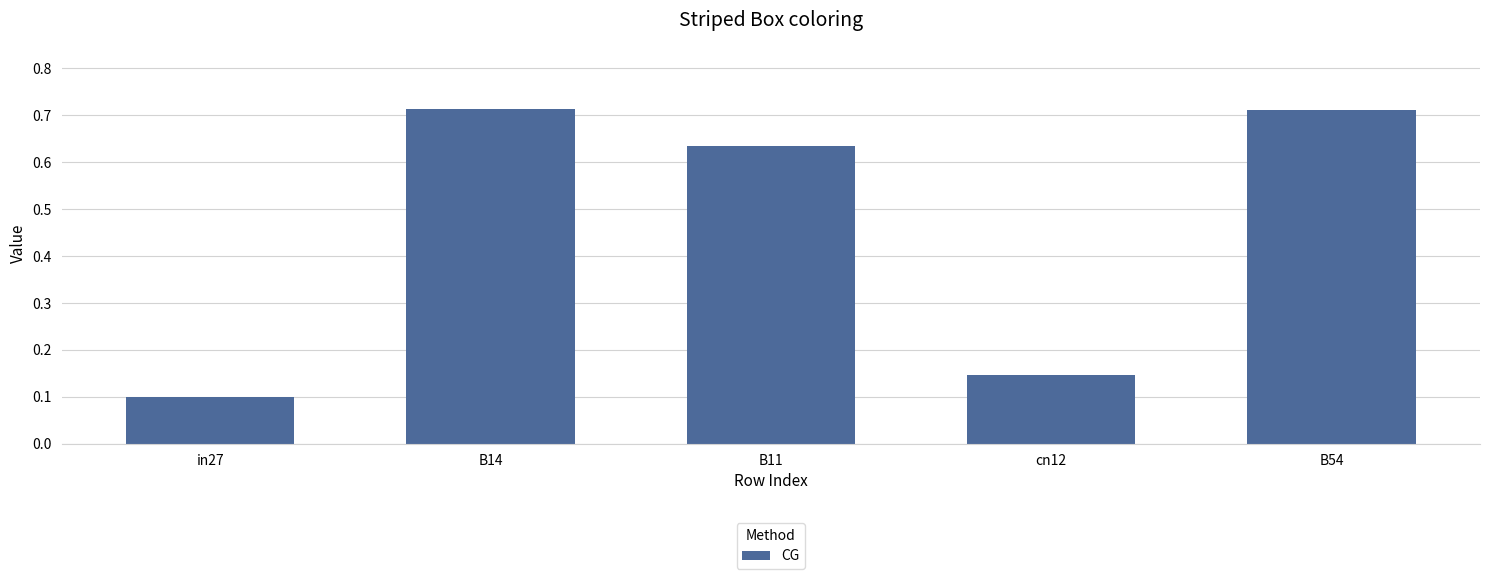

Which has a higher value, cn12 or in27?

cn12